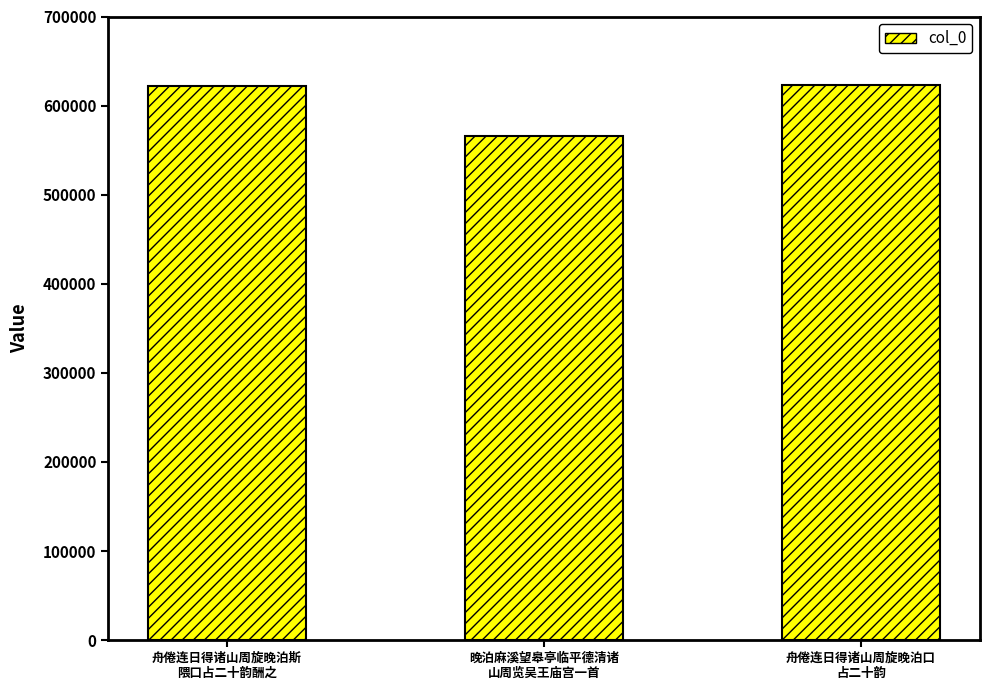

What is the sum of all values?

1810001